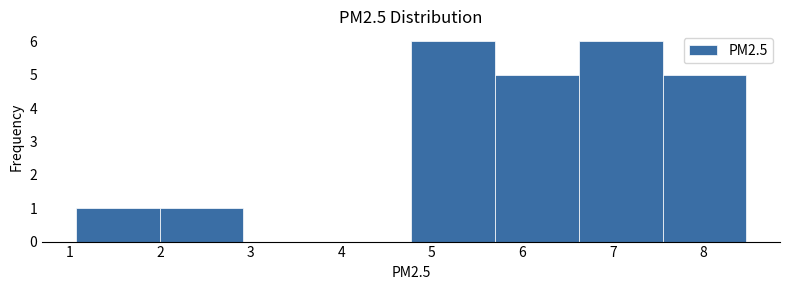

What is the height of the bar covering 2.0 to 2.9 on the x-axis? Neither the bar edges nor the heights are printed on the chart, so give them approximately, as read against the axes.

1